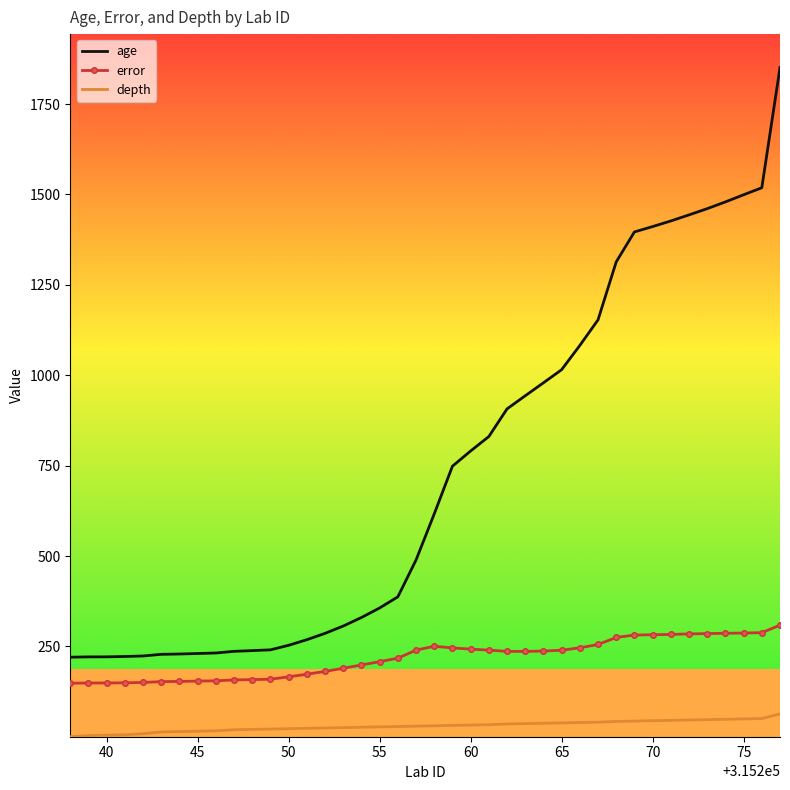

True or false: age and depth intersect in this chart.

False